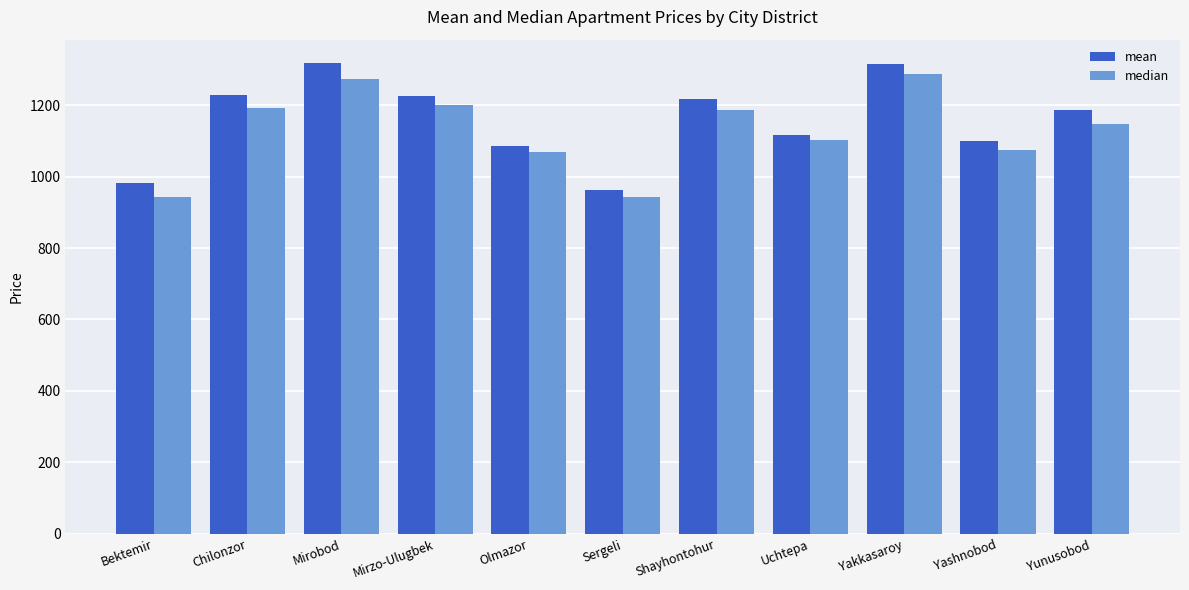

What is the lowest value of the median series?

941.7